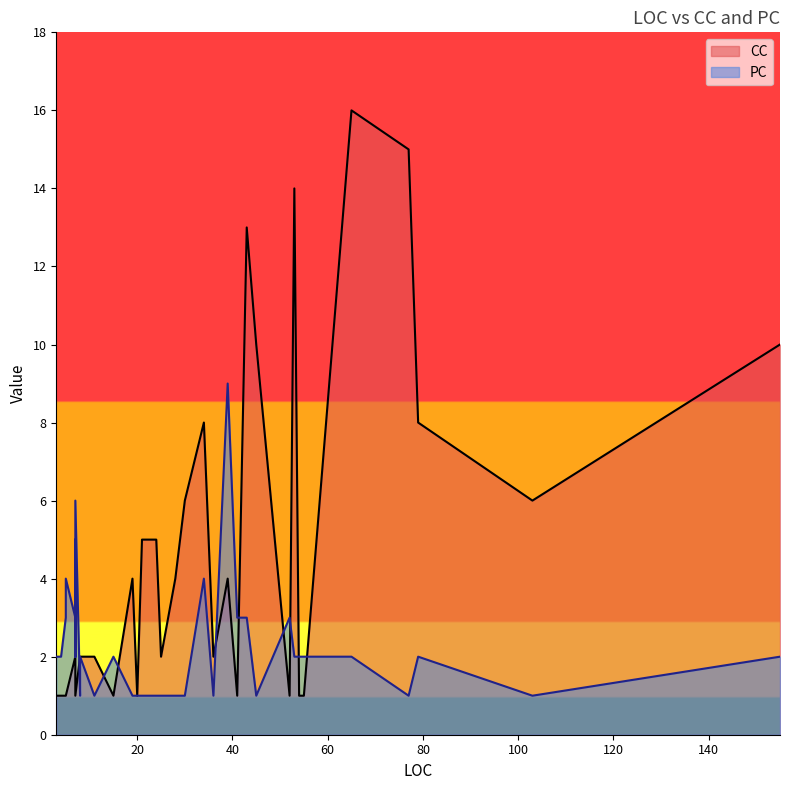

What is the value of the PC point at the 35th from the left?

2